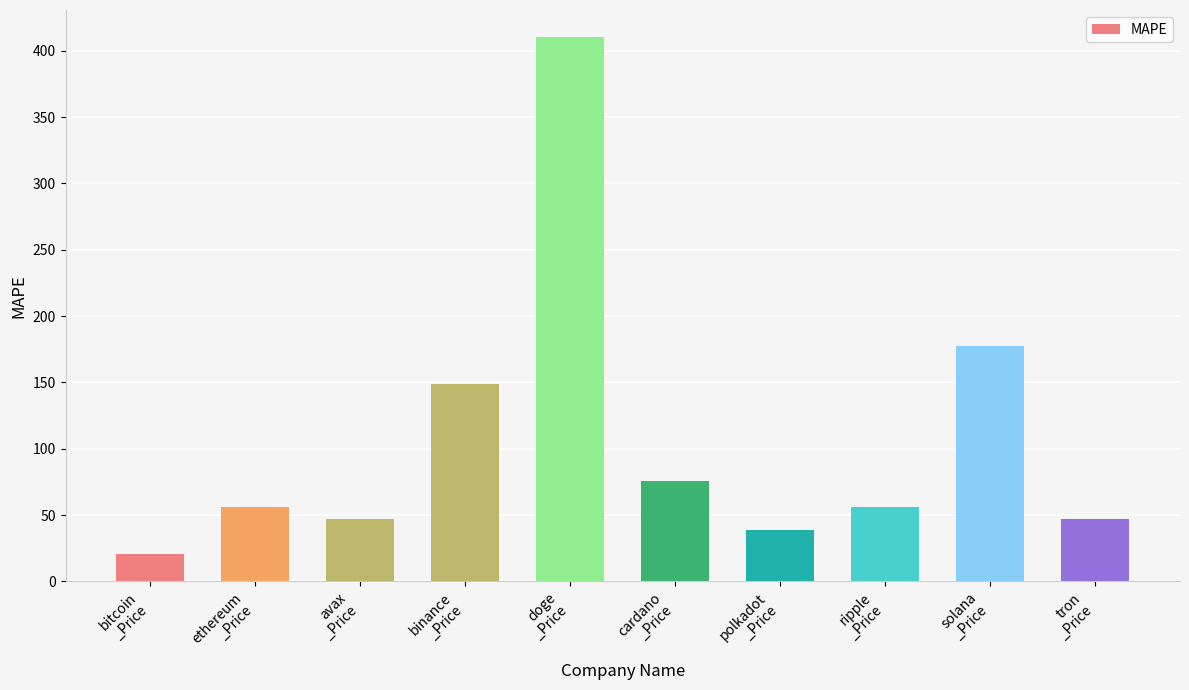

What is the maximum value shown in the chart?

410.2